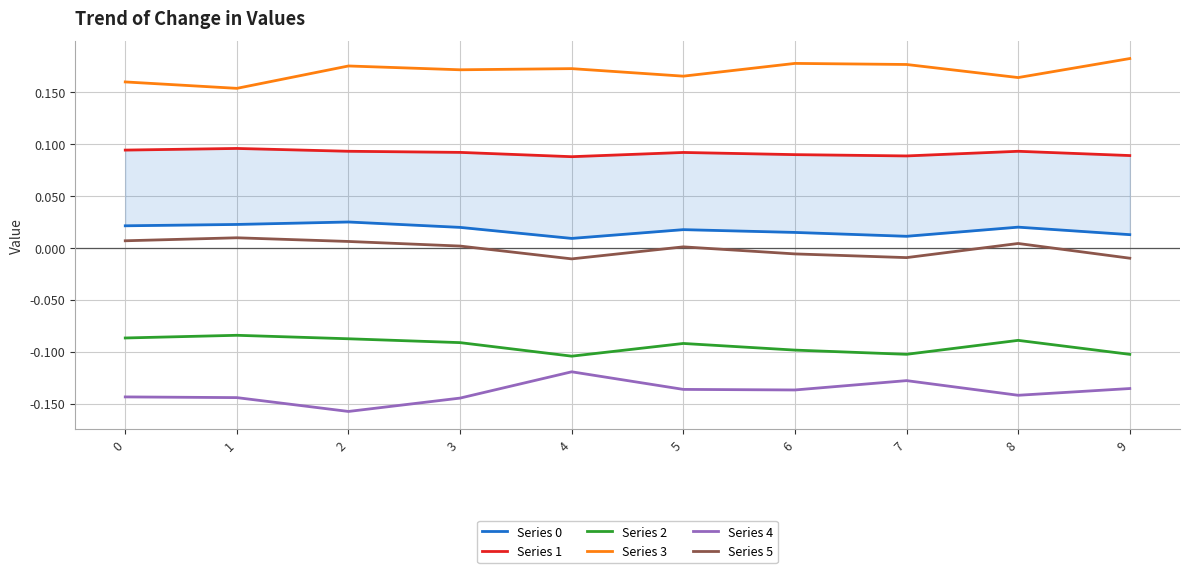

At 3, list the series in order from largest to smallest.

Series 3, Series 1, Series 0, Series 5, Series 2, Series 4